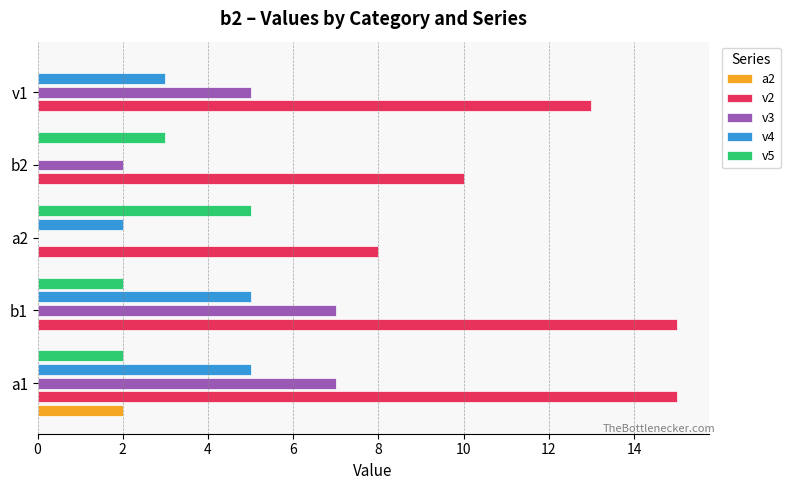

Which series has the largest total across all categories?

v2